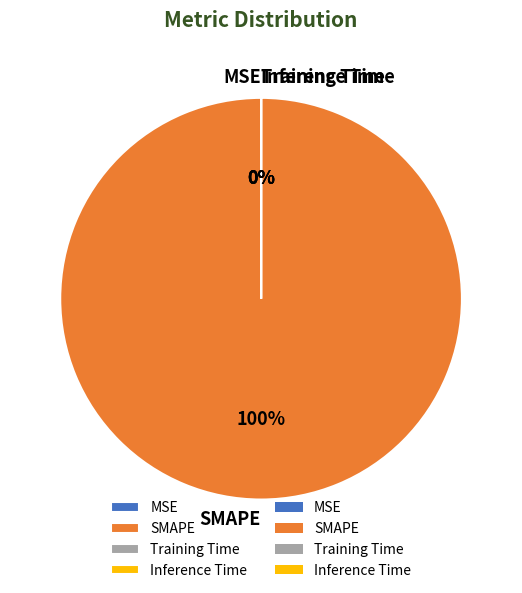

Count the number of slices in the pie.

4